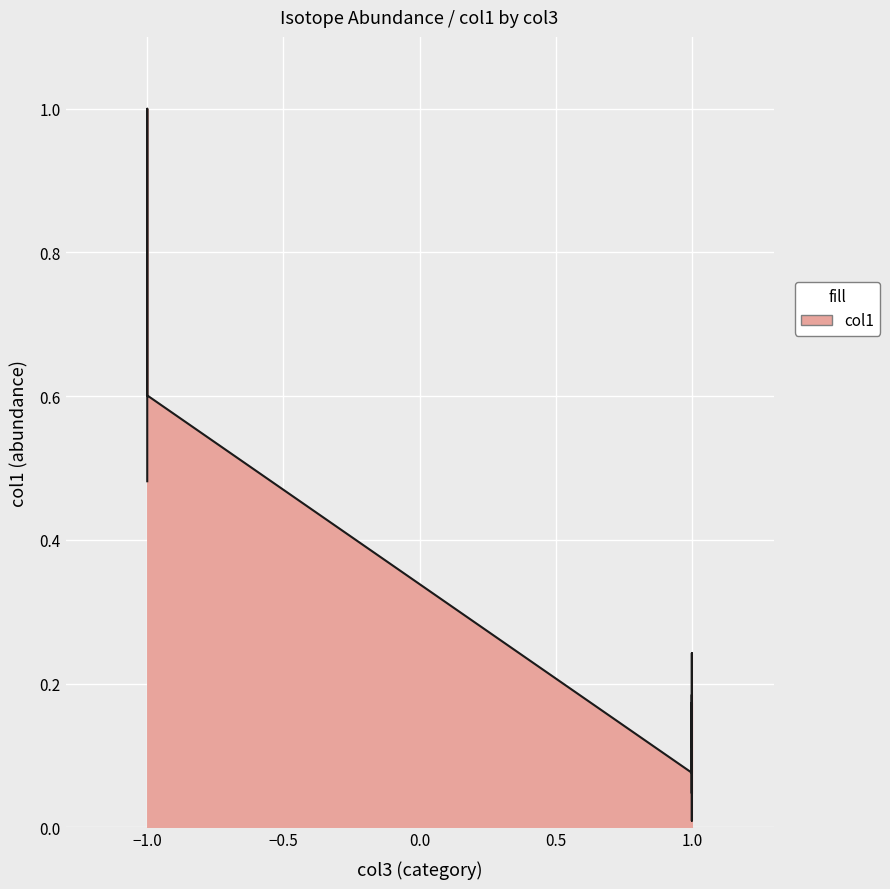

The chart shows a value of 0.1 at tellurium-124. True or false?

False